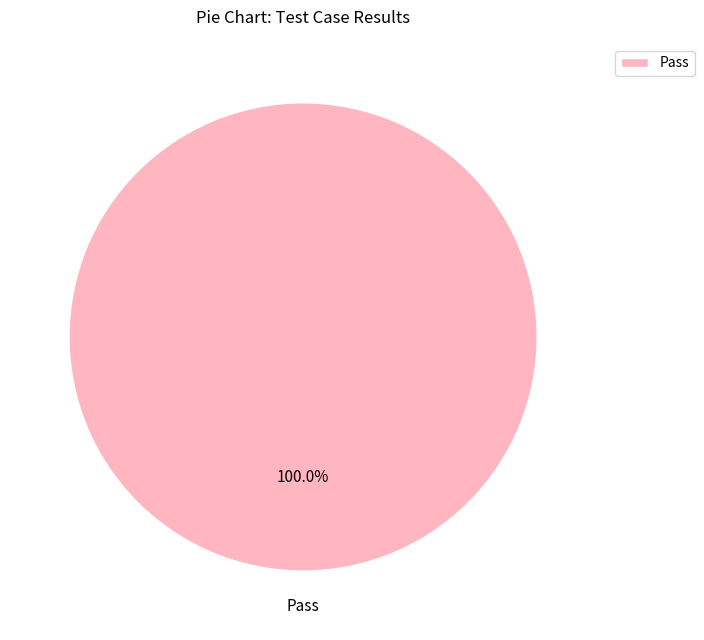

Is there a majority slice in this chart?

Yes